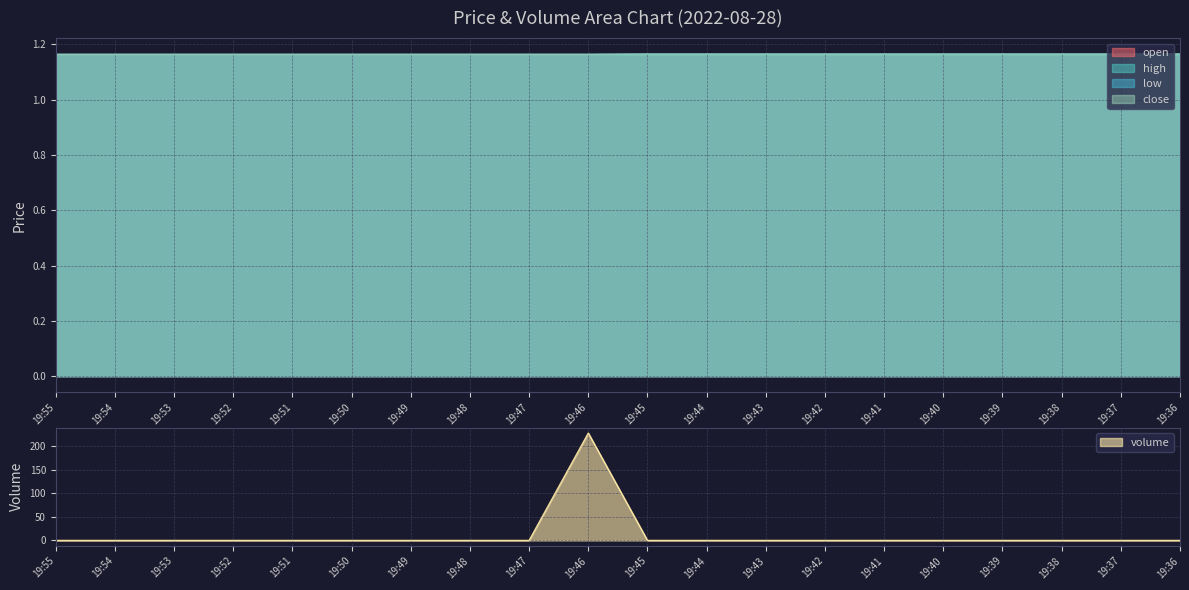

Is it true that volume equals 0 at 19:36?

True